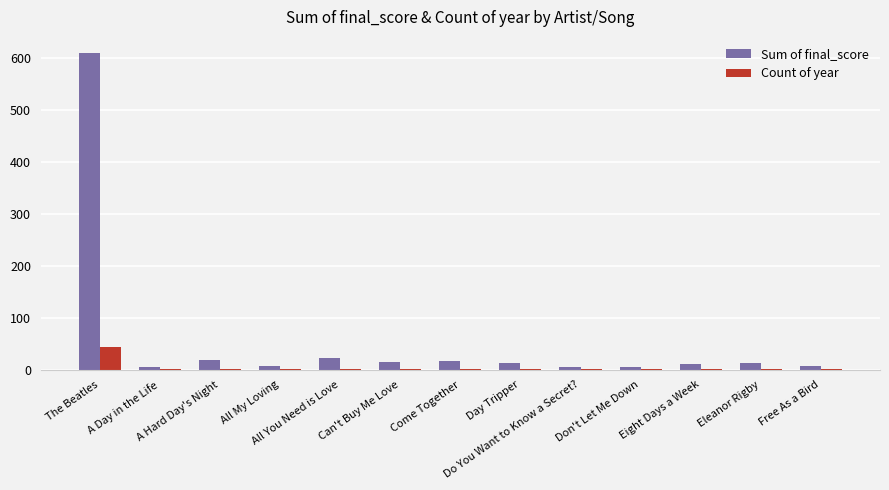

What is the total value across all series at All You Need is Love?

23.4